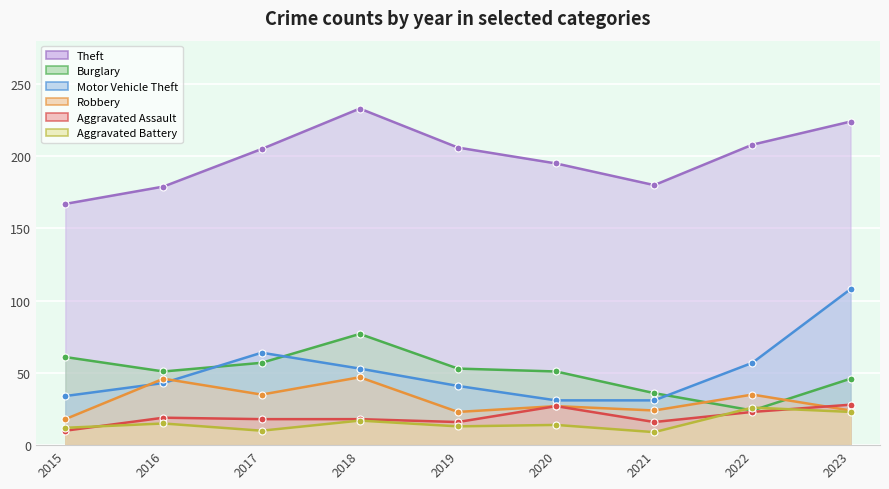

Reading right to left, transcribe all the data shown in this chart.

Theft: 224	208	180	195	206	233	205	179	167
Burglary: 46	24	36	51	53	77	57	51	61
Motor Vehicle Theft: 108	57	31	31	41	53	64	43	34
Robbery: 24	35	24	27	23	47	35	46	18
Aggravated Assault: 28	23	16	27	16	18	18	19	10
Aggravated Battery: 23	26	9	14	13	17	10	15	12